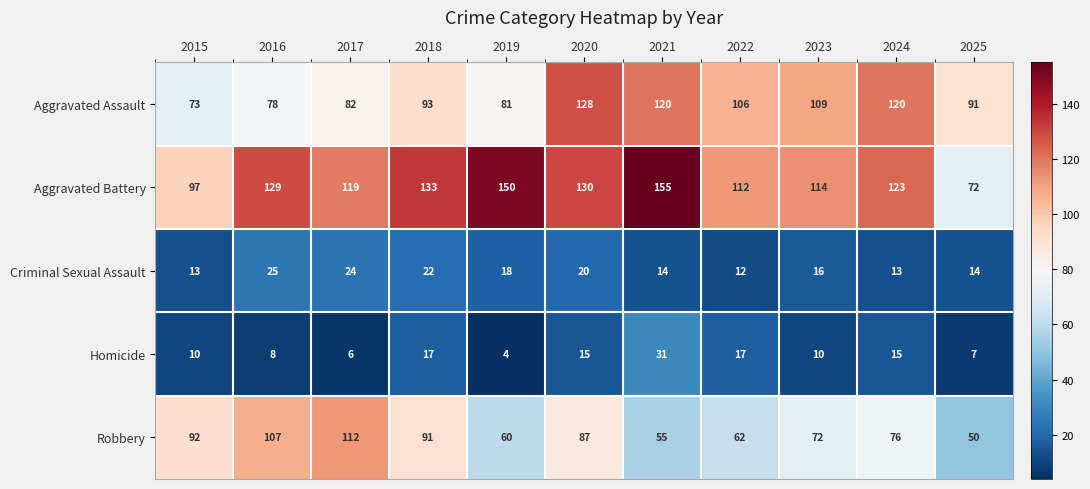

Rank the series at 2016 from lowest to highest value.

Homicide, Criminal Sexual Assault, Aggravated Assault, Robbery, Aggravated Battery